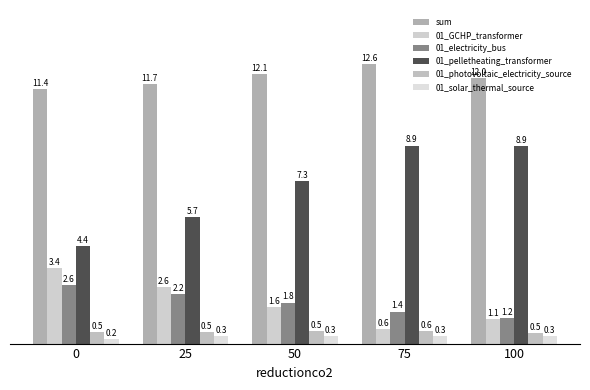

What value does the 01_pelletheating_transformer series have at 50?

7.3